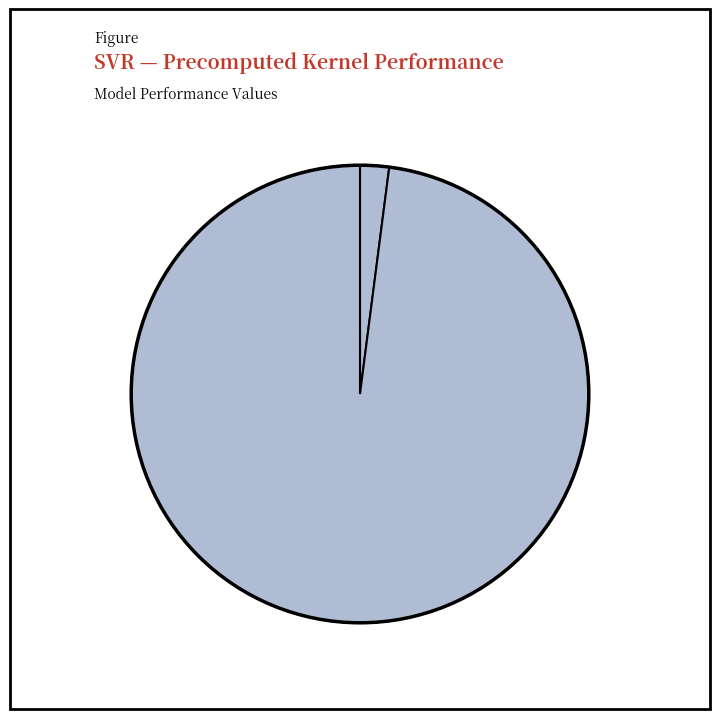

How many segments does this pie chart have?

2